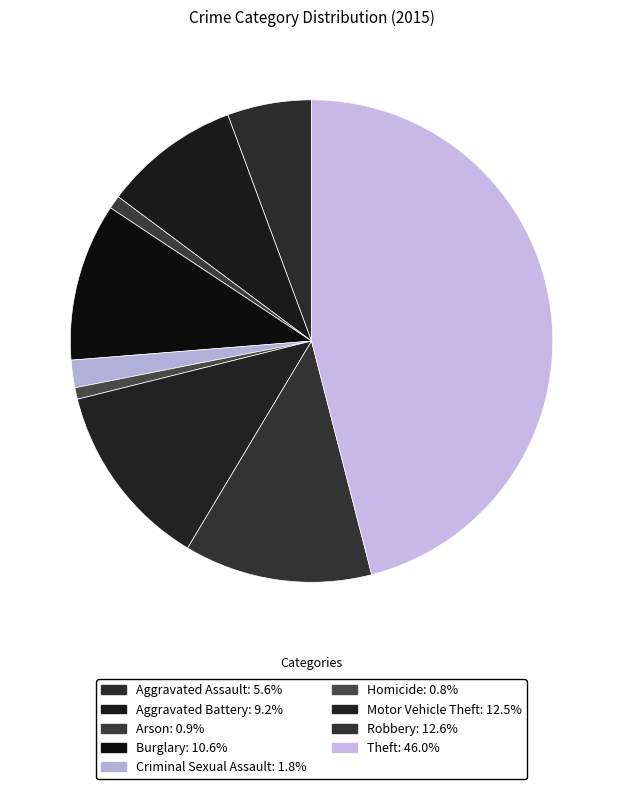

Does Homicide represent more than half of the total?

No